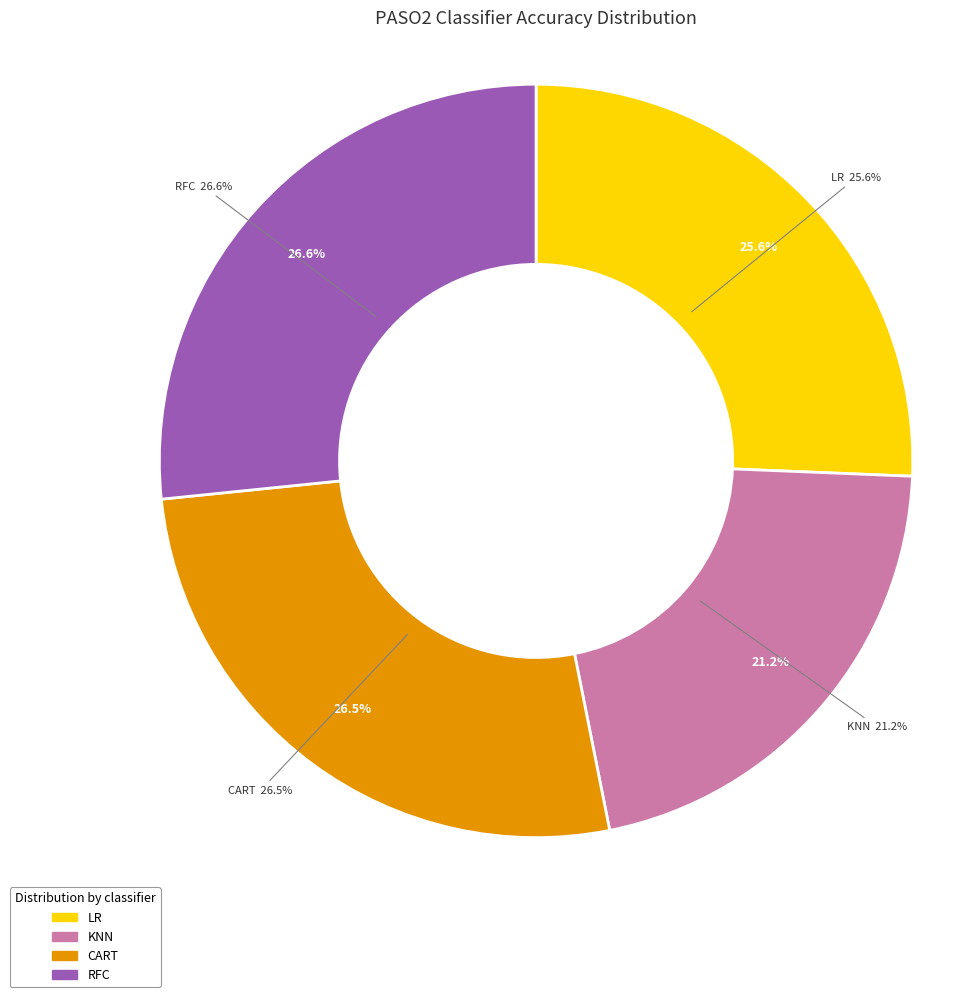

How many slices are in this pie chart?

4